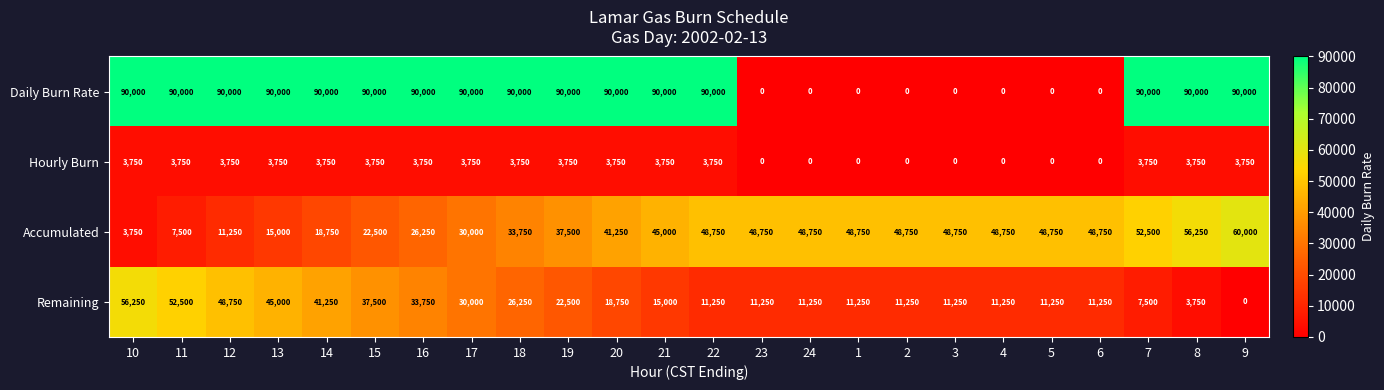

Count the number of categories in the chart.

24